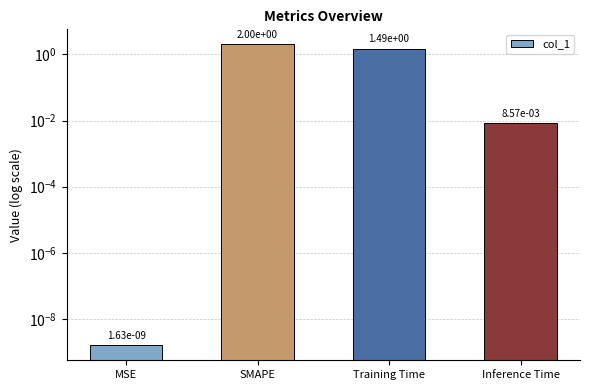

True or false: the data shows 0.0 at MSE.

True